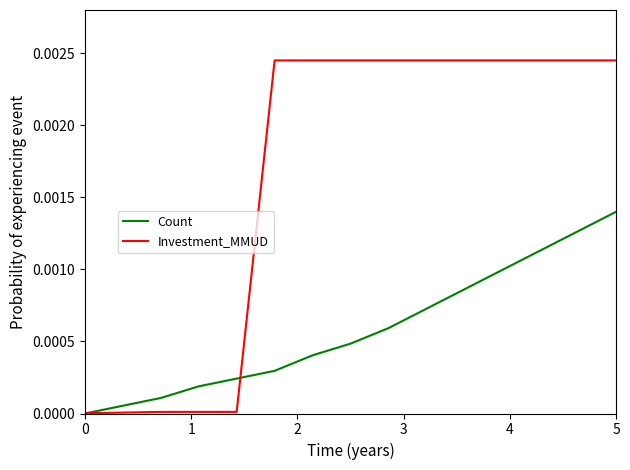

Which series has the largest total across all categories?

Investment_MMUD